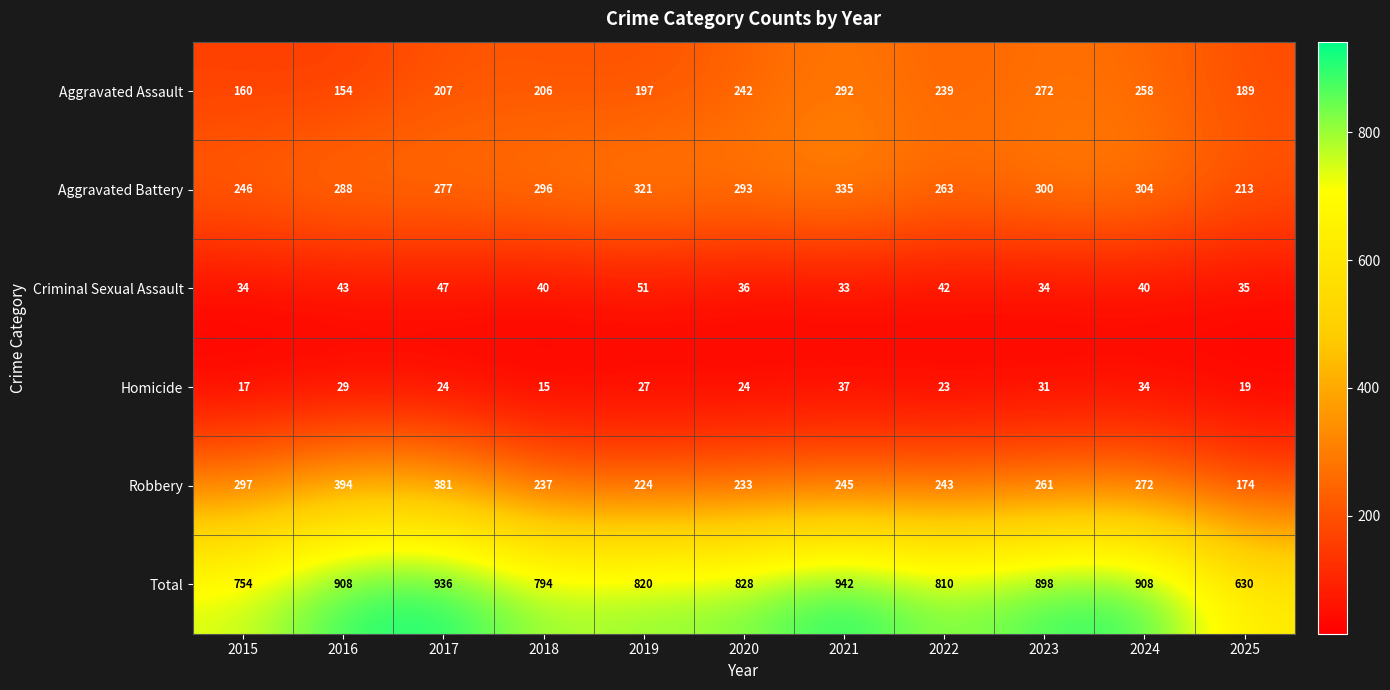

Which series has the widest spread of values?

Total